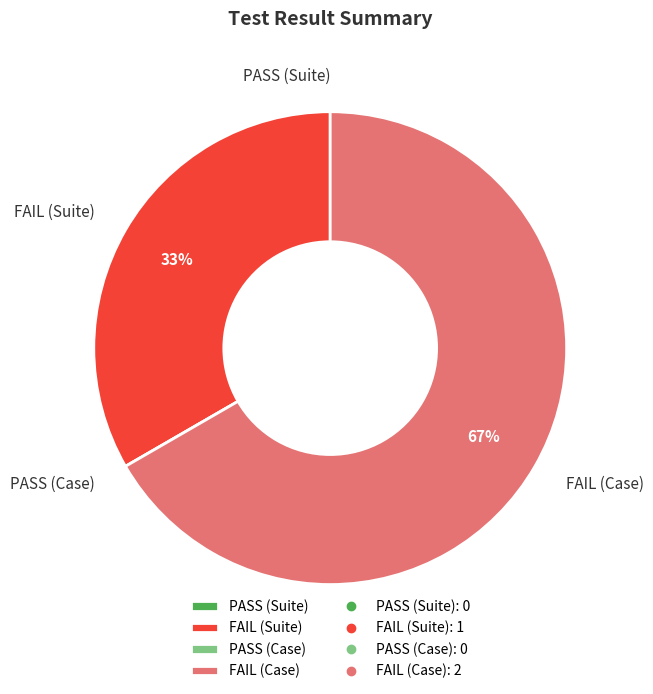

Does FAIL (Case) represent more than half of the total?

Yes